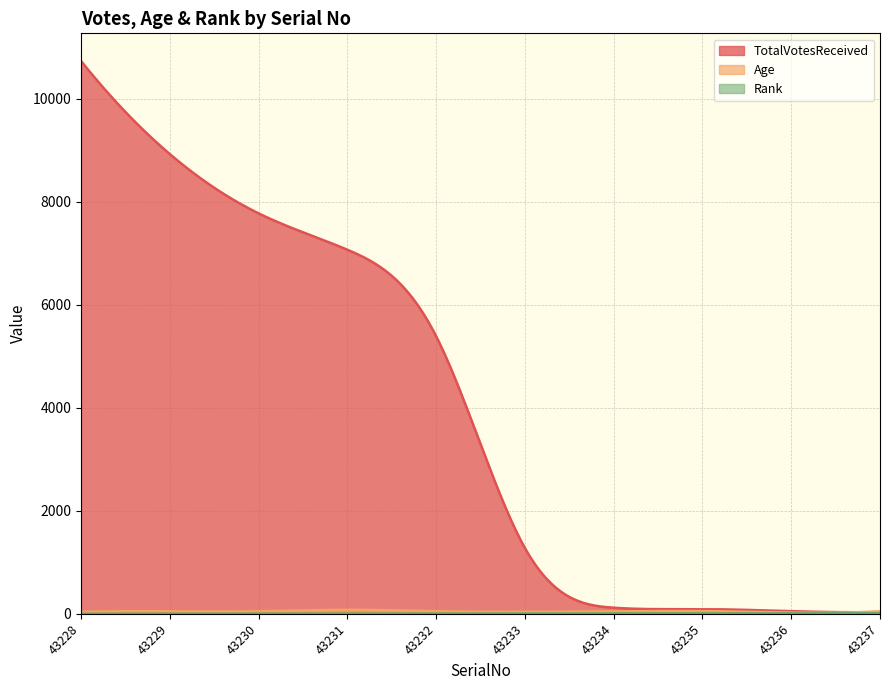

How many lines are shown in the chart?

3